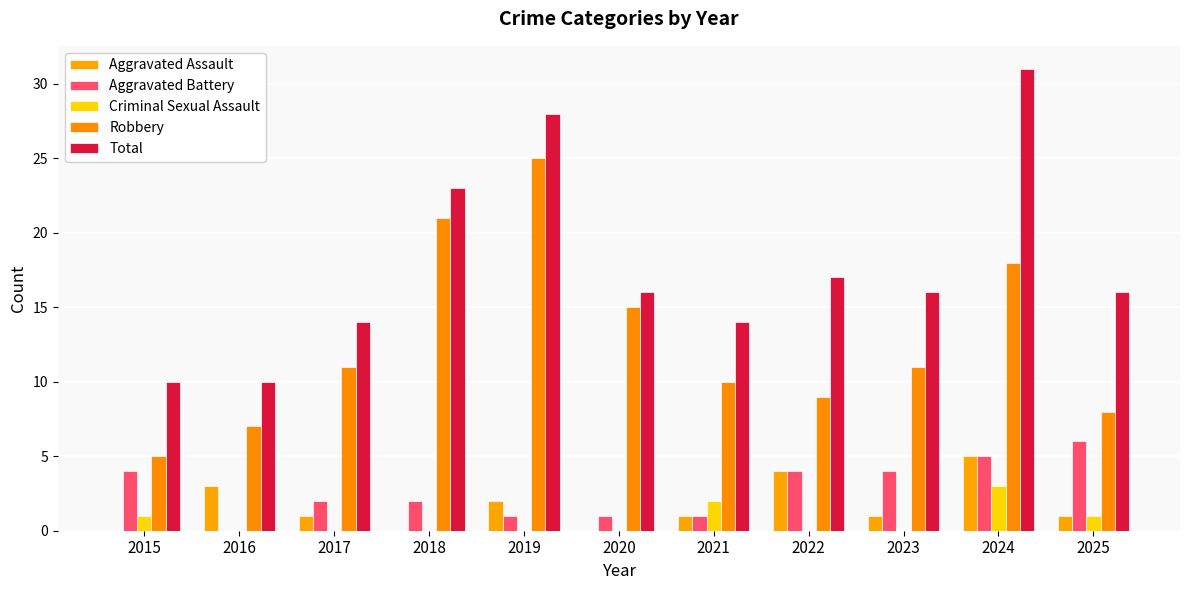

Is it true that Aggravated Battery equals 3 at 2025?

False